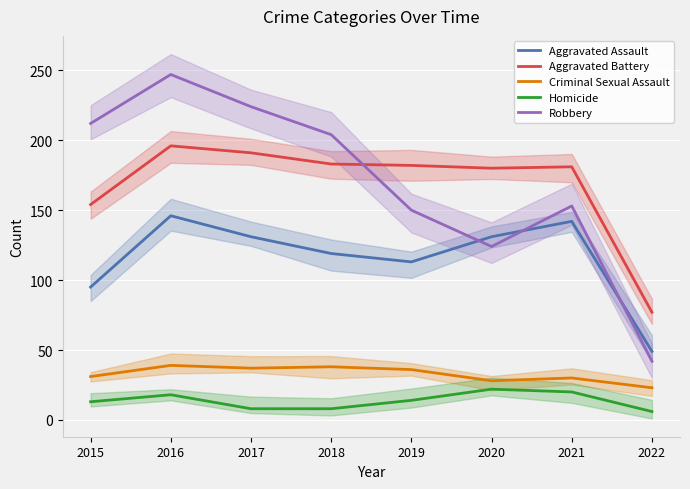

True or false: Aggravated Assault and Criminal Sexual Assault cross at least once.

False